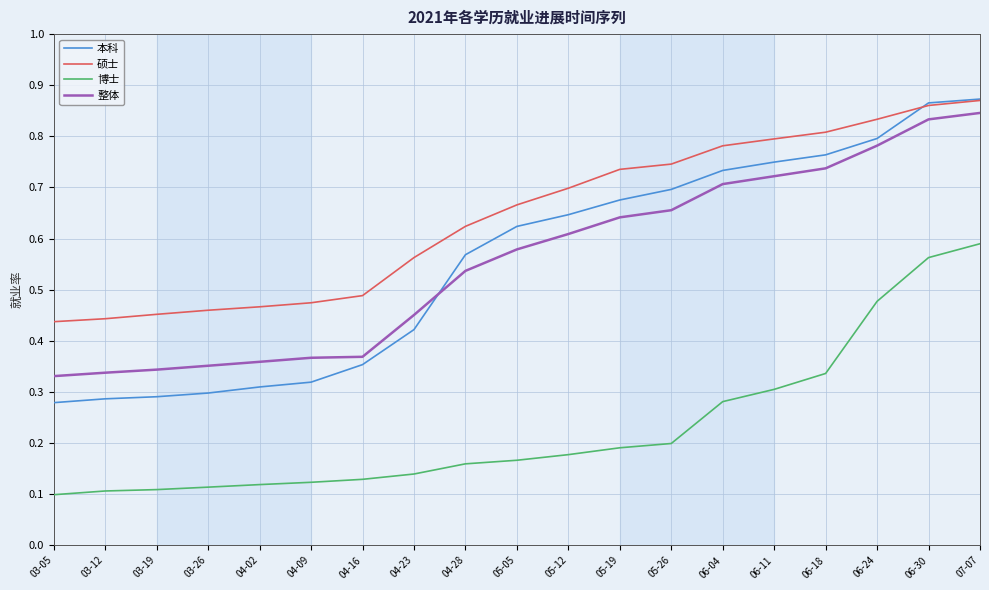

Does the chart have visible grid lines?

Yes